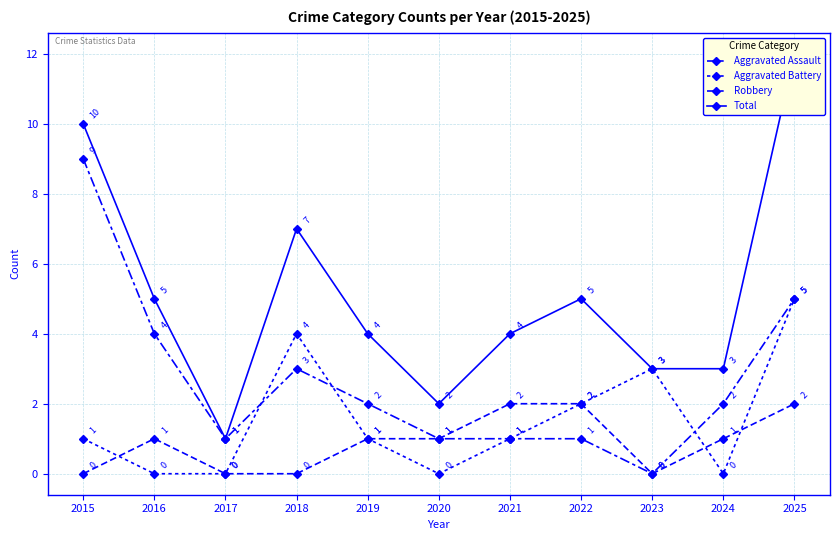

Between which two adjacent categories do Aggravated Battery and Robbery first intersect?

2017 and 2018